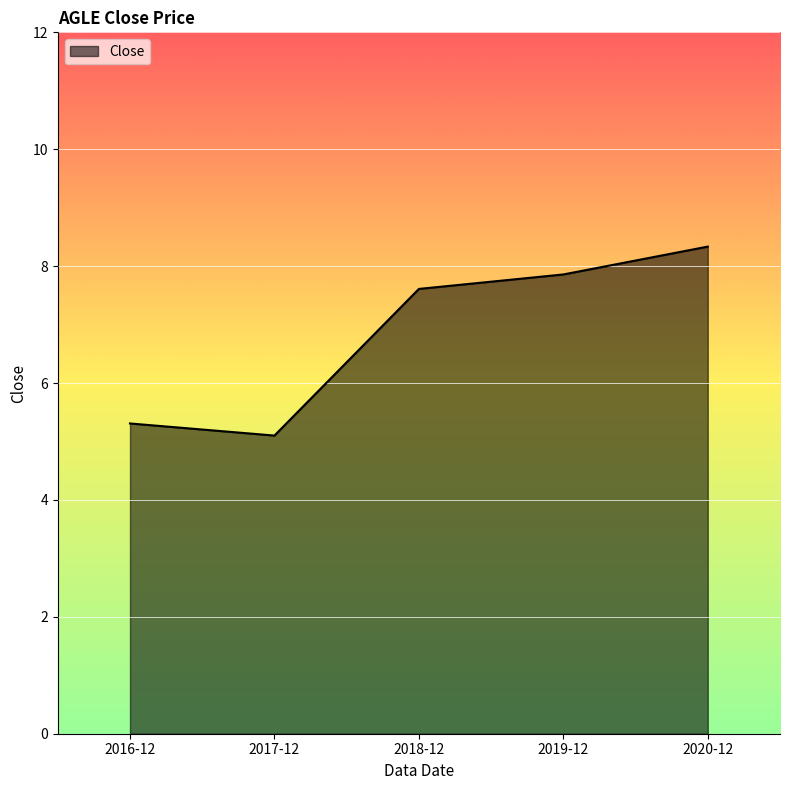

At which category does the data reach its first local valley?

2017-12